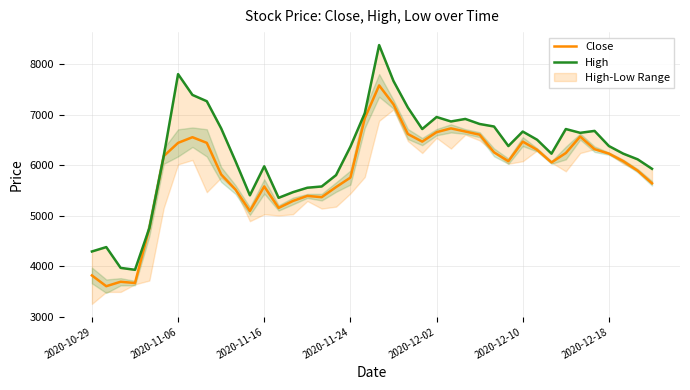

How many lines are shown in the chart?

2